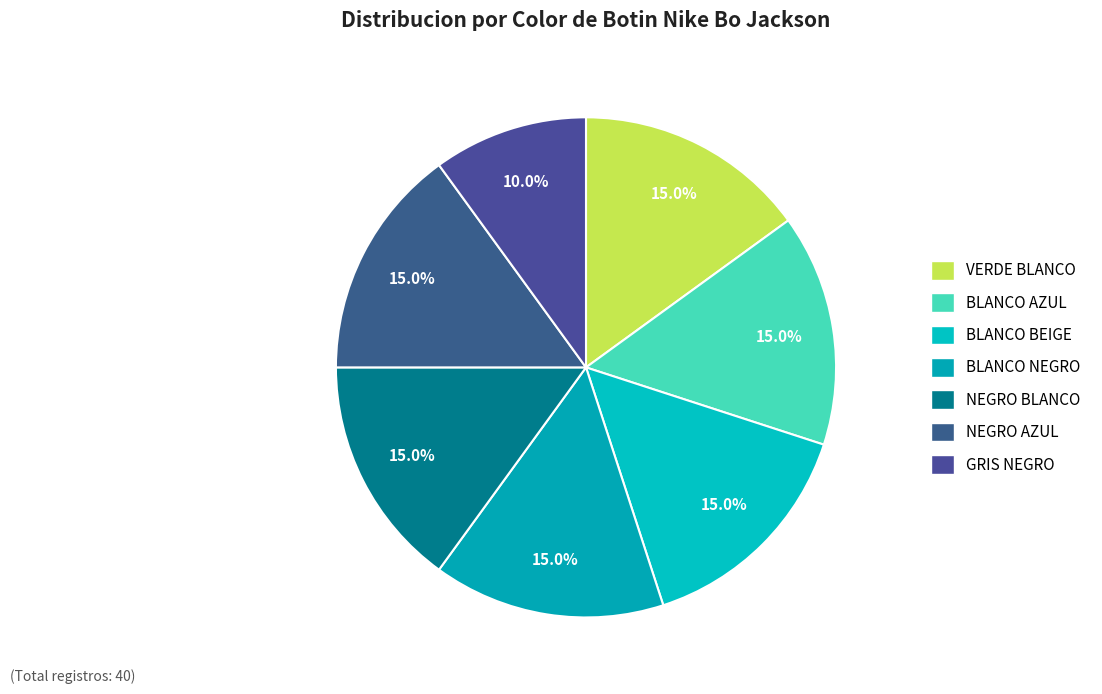

Count the number of slices in the pie.

7